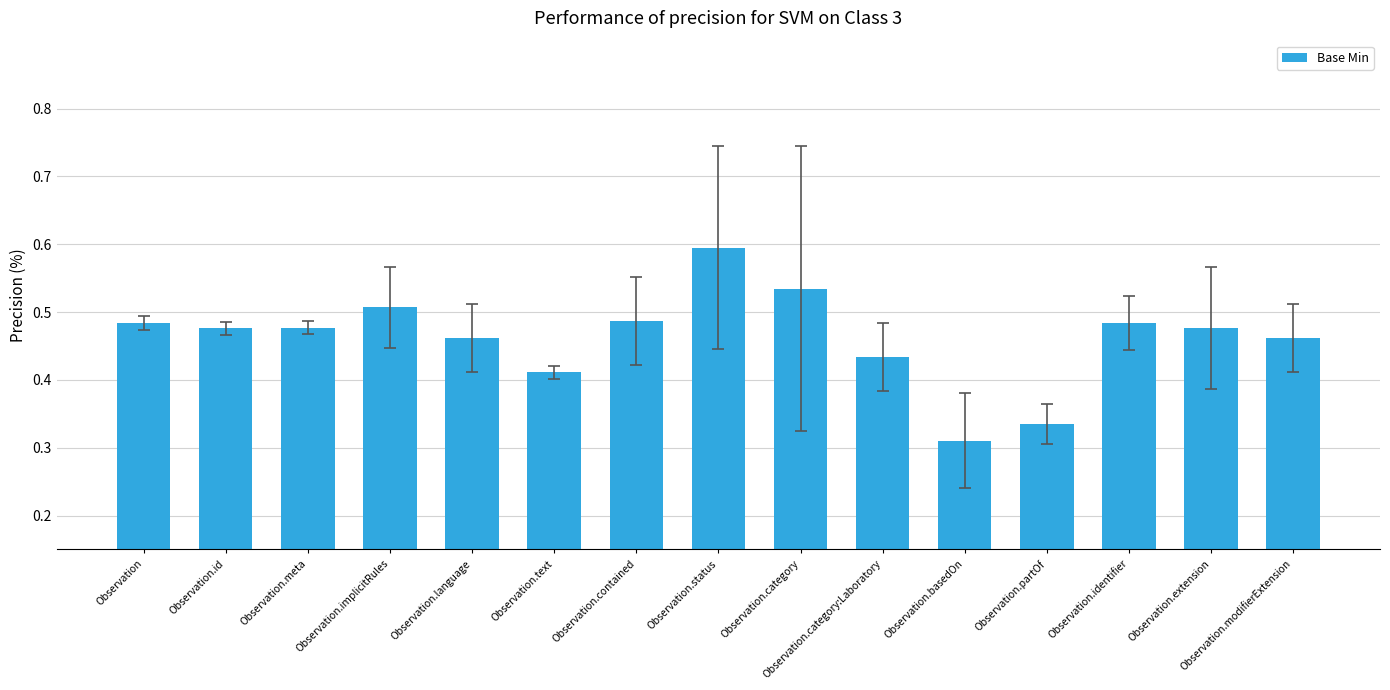

Between Observation.language and Observation.meta, which is larger?

Observation.meta